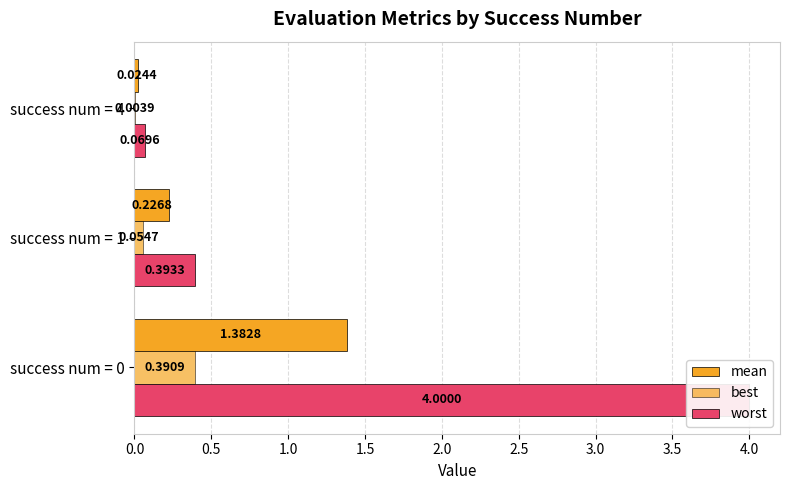

Which series has the largest total across all categories?

worst